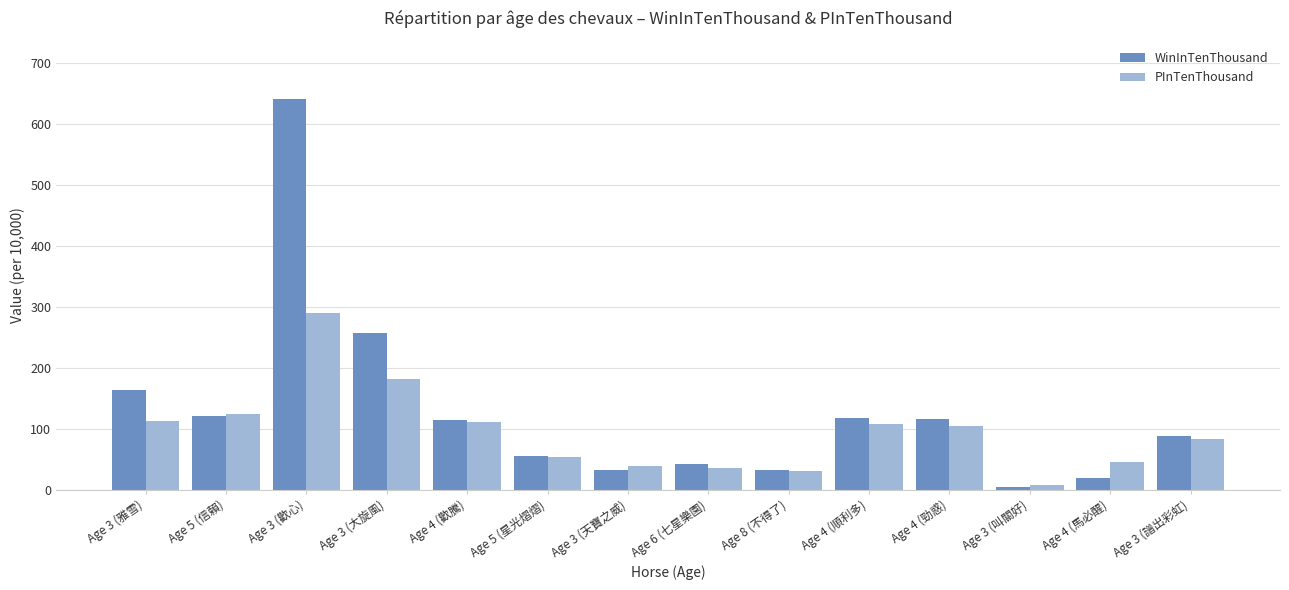

The PInTenThousand series shows 11 at Age 4 (馬必醒). True or false?

False